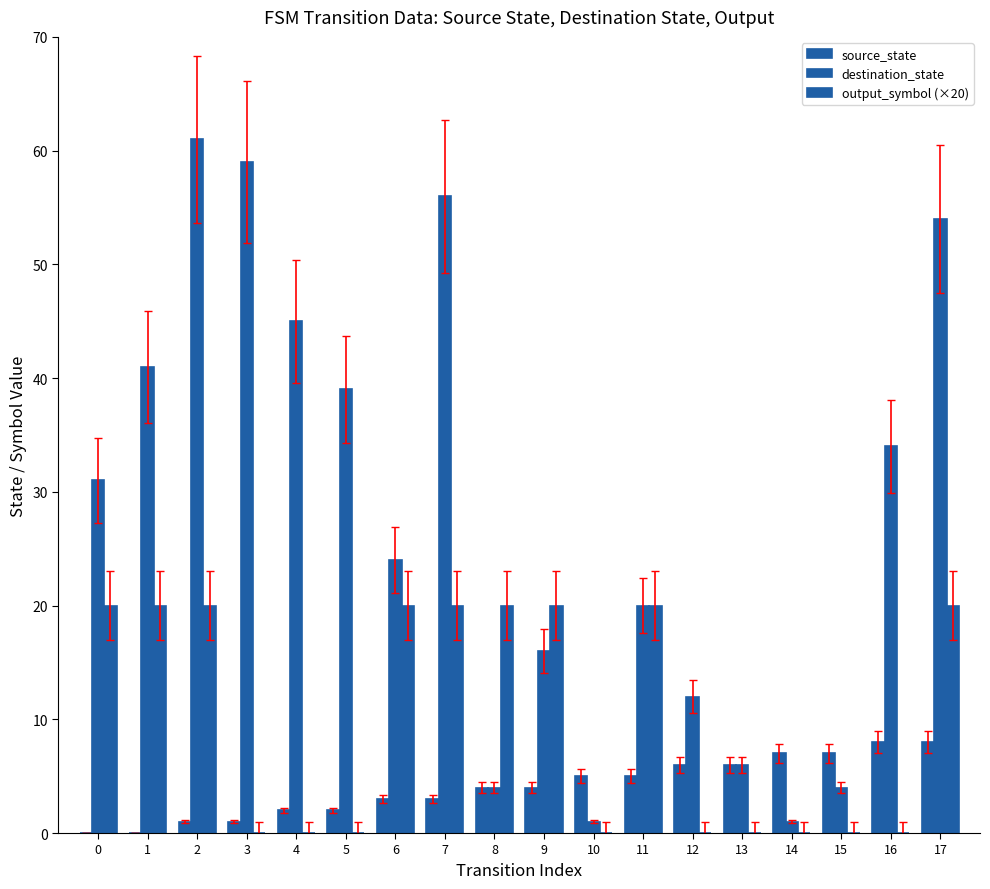

Reading left to right, what are all the values shown in this chart?

source_state: 0	0	1	1	2	2	3	3	4	4	5	5	6	6	7	7	8	8
destination_state: 31	41	61	59	45	39	24	56	4	16	1	20	12	6	1	4	34	54
output_symbol (×20): 20	20	20	0	0	0	20	20	20	20	0	20	0	0	0	0	0	20